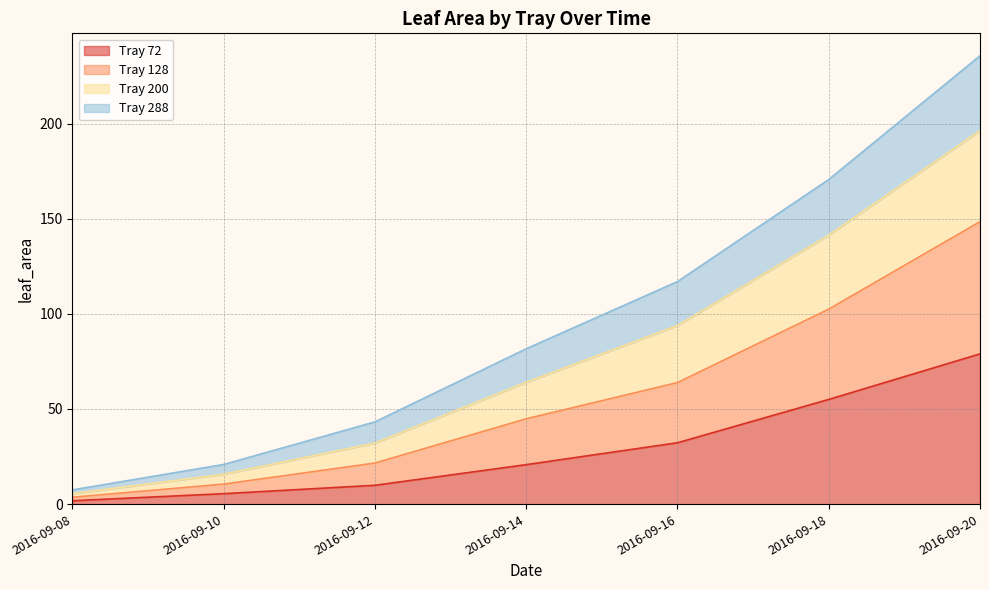

At which label does Tray 200 first exceed 64?

2016-09-14